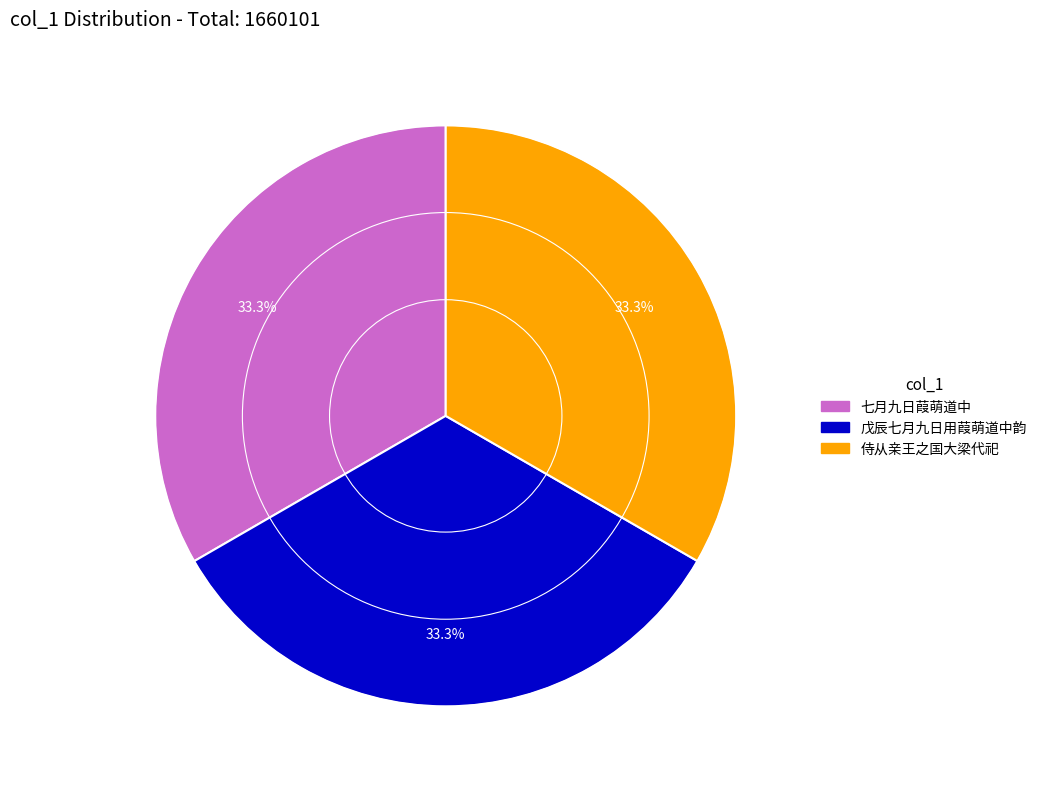

Does any single category account for the majority?

No